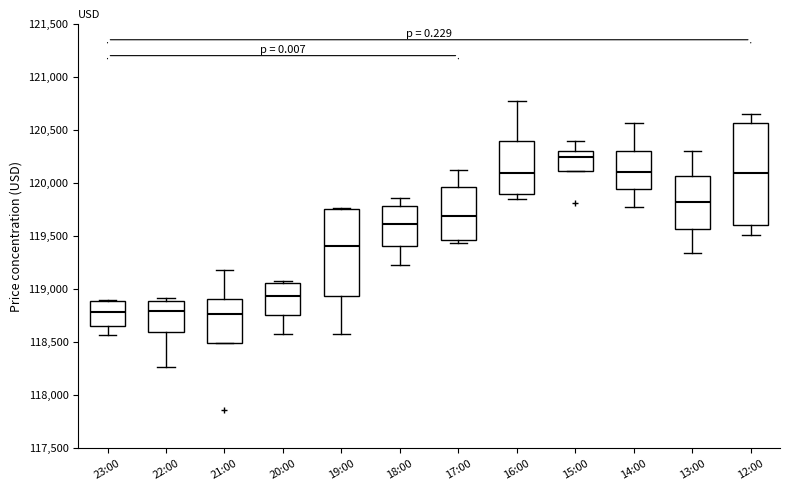

Comparing the boxes themselves (not the whiskers), which one is the tallest?

12:00